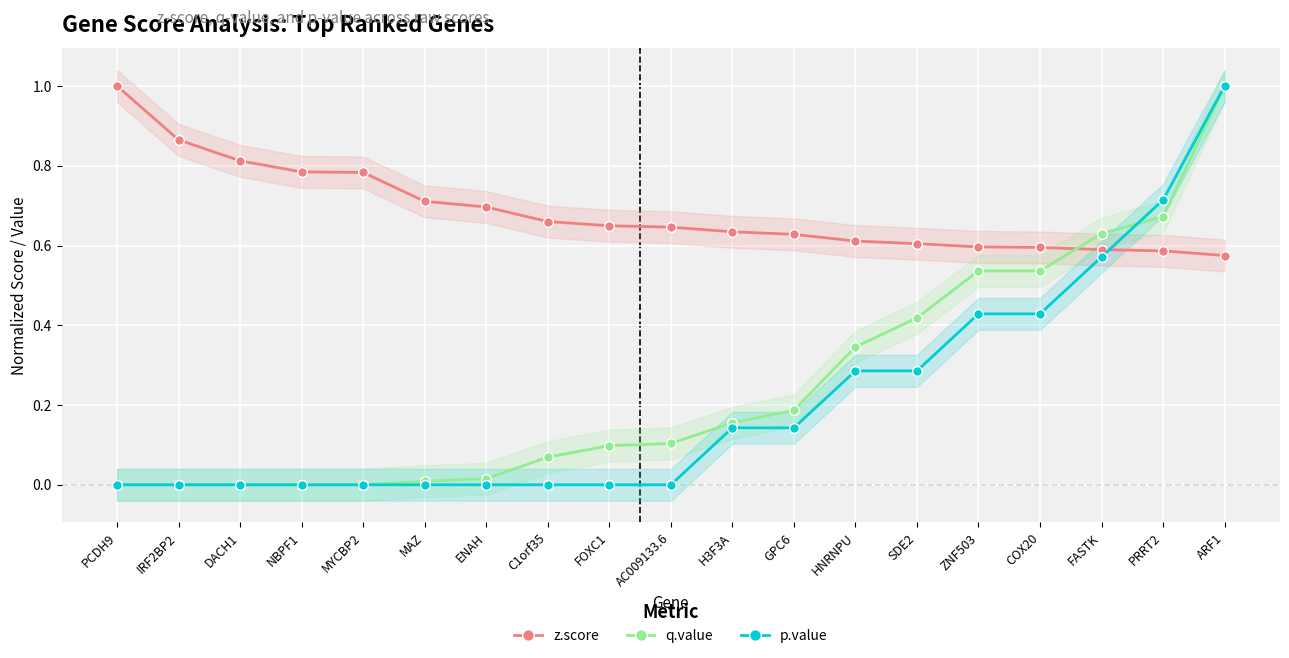

At which category is the sum across all series the highest?

ARF1